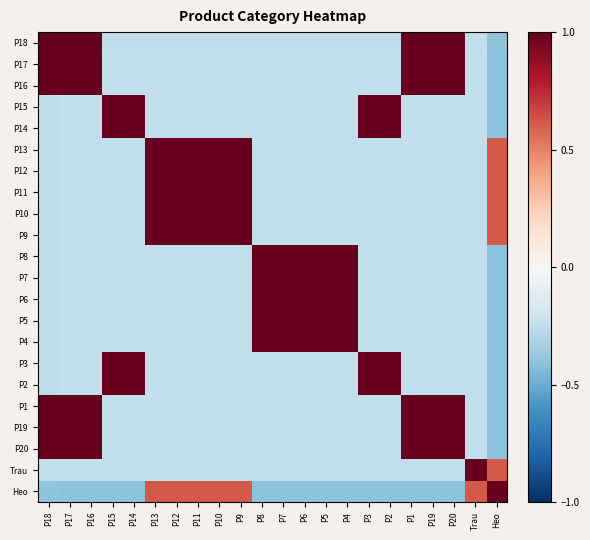

Which category has the lowest value across all series?

Heo